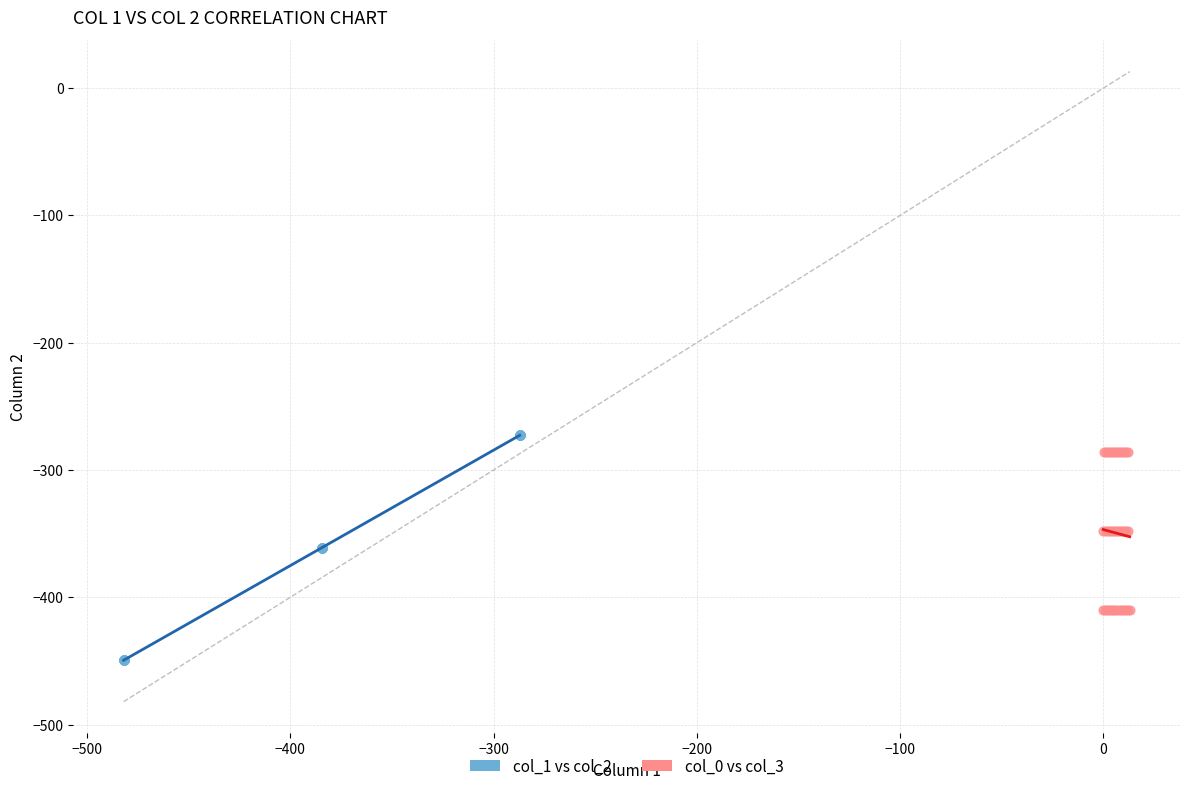

Which series contains the highest Y value?

col_1 vs col_2